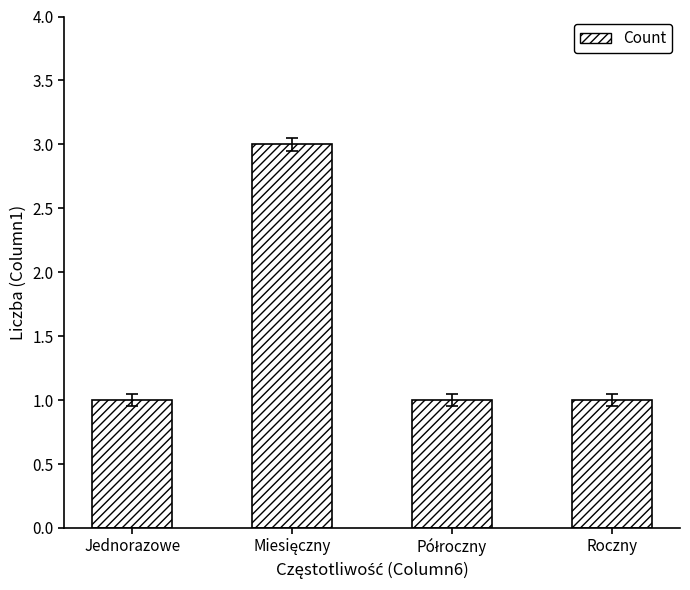

How many values are between 1 and 3?

4